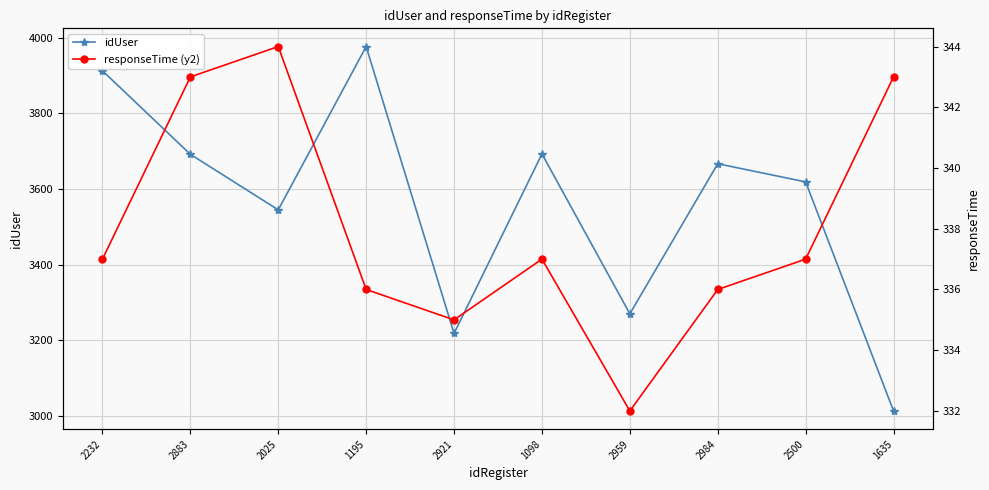

Is it true that responseTime (y2) equals 337 at 2232?

True